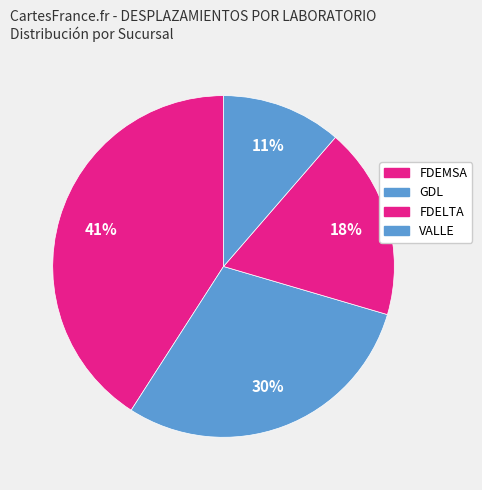

How many segments does this pie chart have?

4